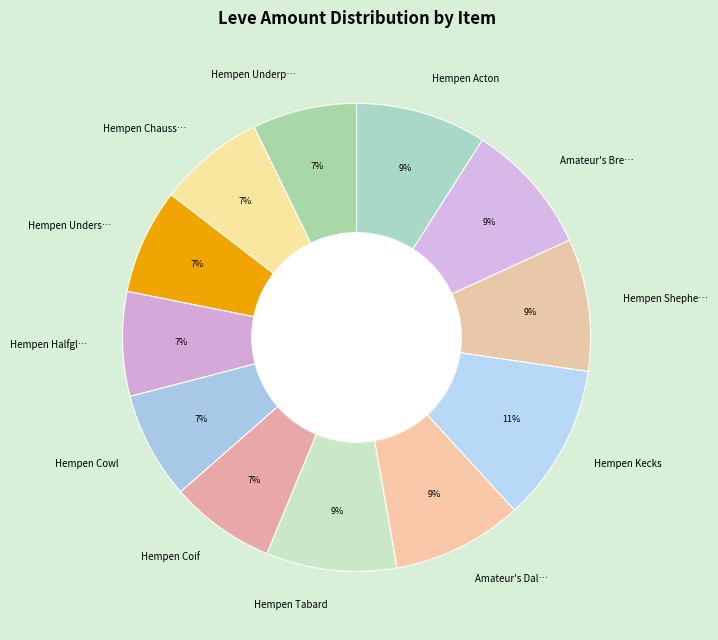

Count the number of slices in the pie.

12